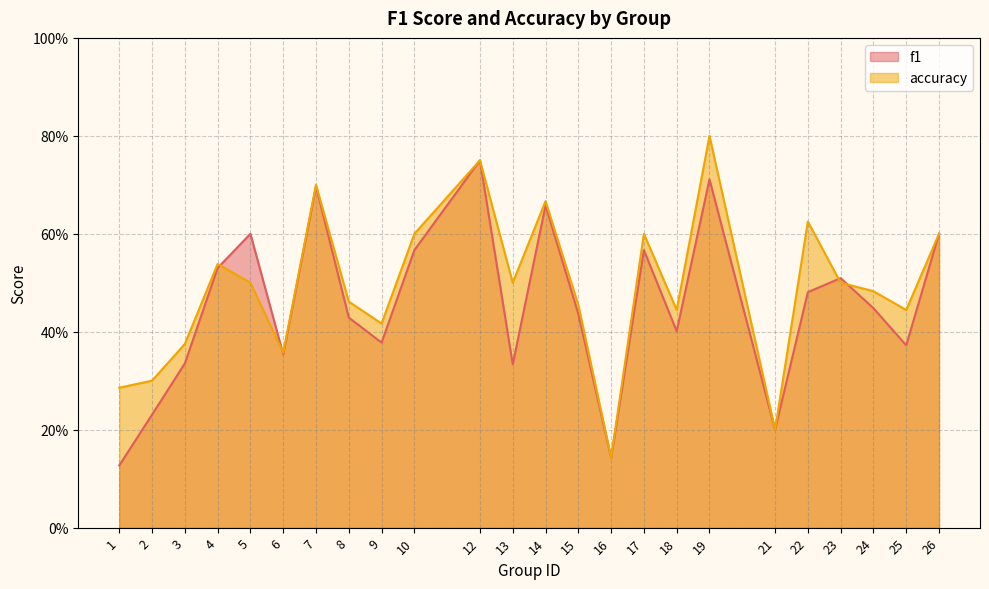

Where is the first local minimum for accuracy?

6